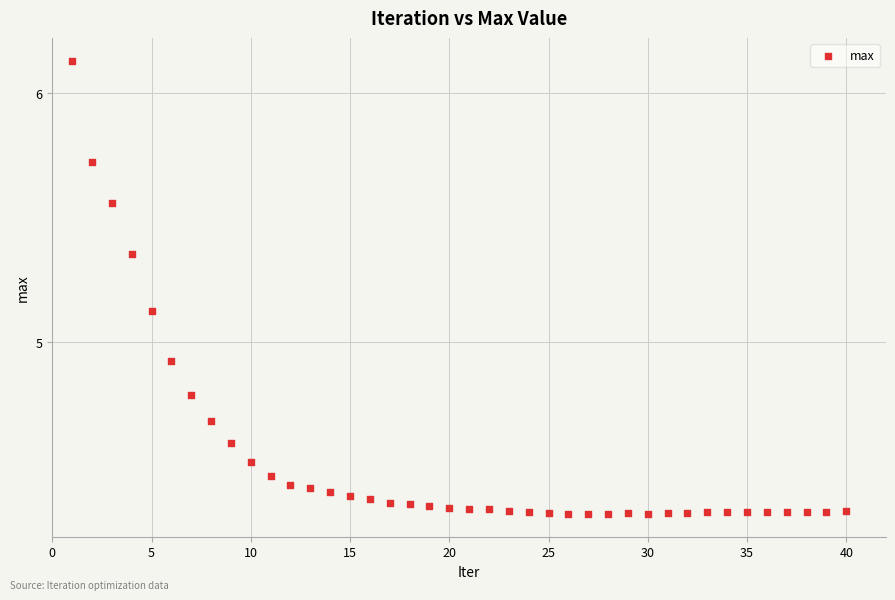

What is the range of X values (max minus min)?

39.0